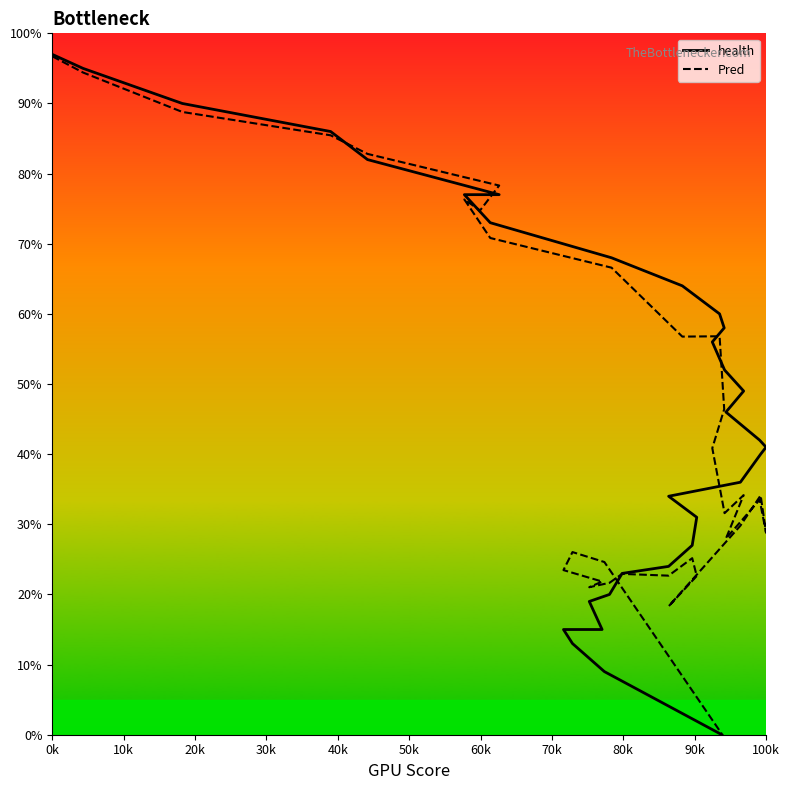

Which category has the highest value across all series?

0k